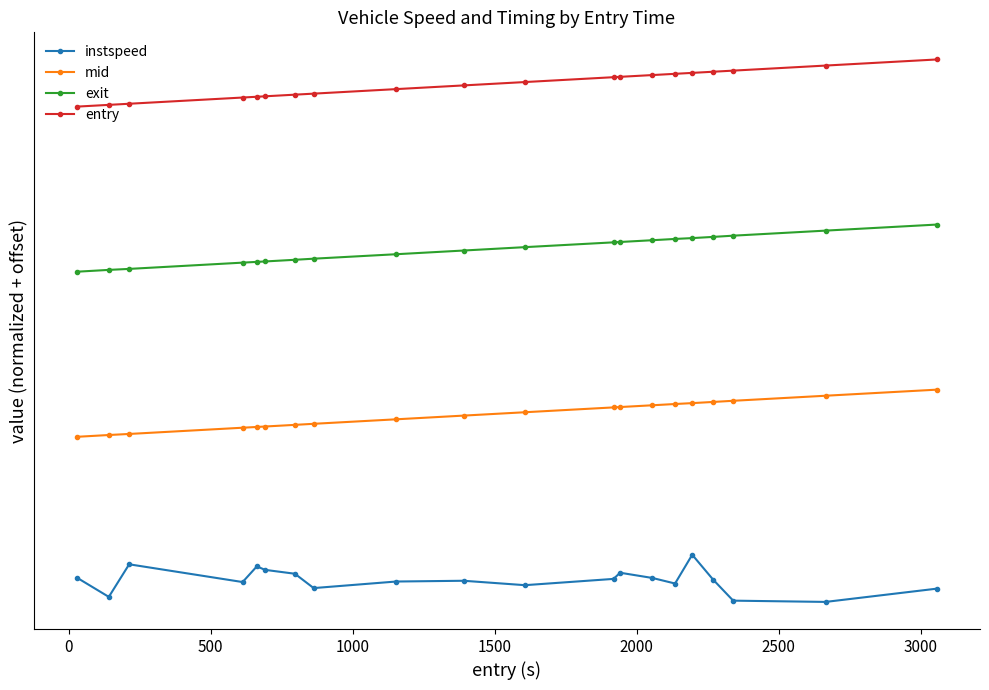

Does the chart have visible grid lines?

No